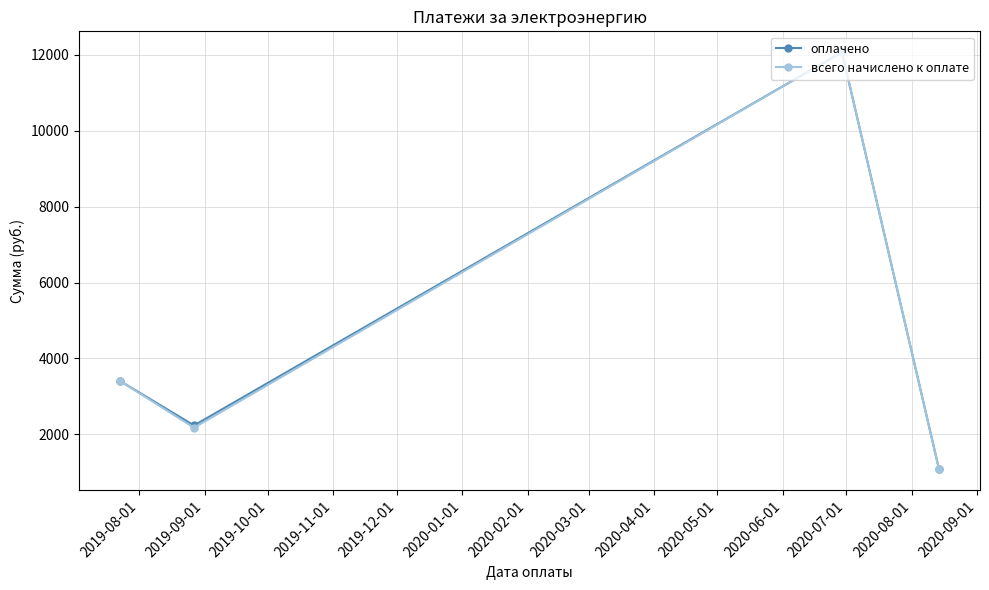

At how many categories does at least one series exceed 1649?

3